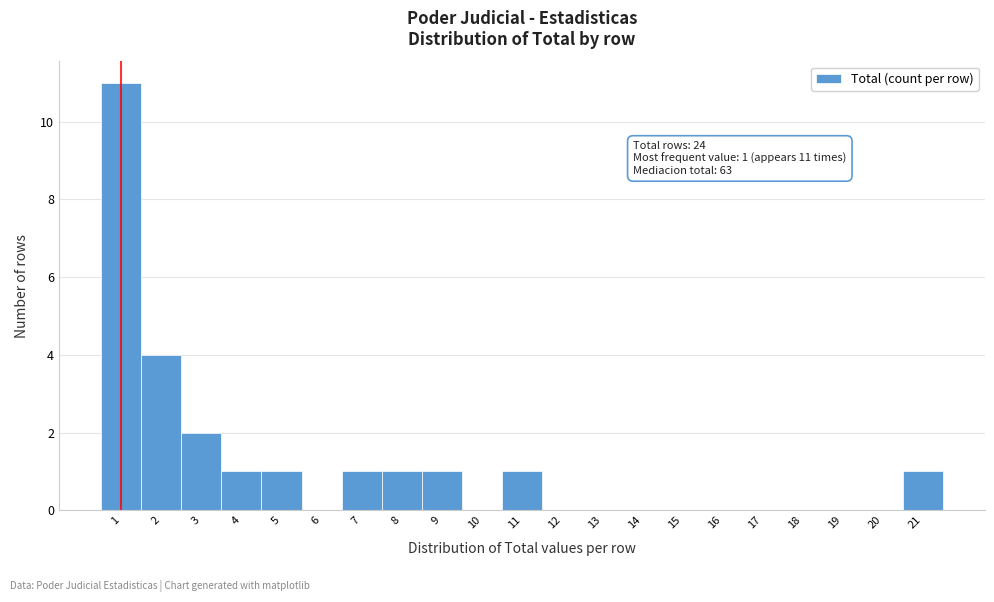

Which range on the x-axis has the tallest bar?

0.5 to 1.5